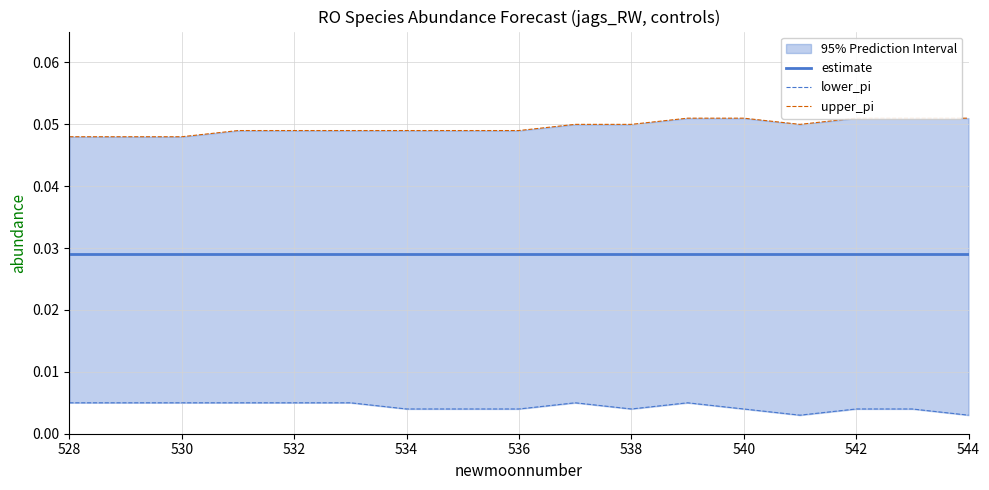

How many distinct data groups are displayed?

3